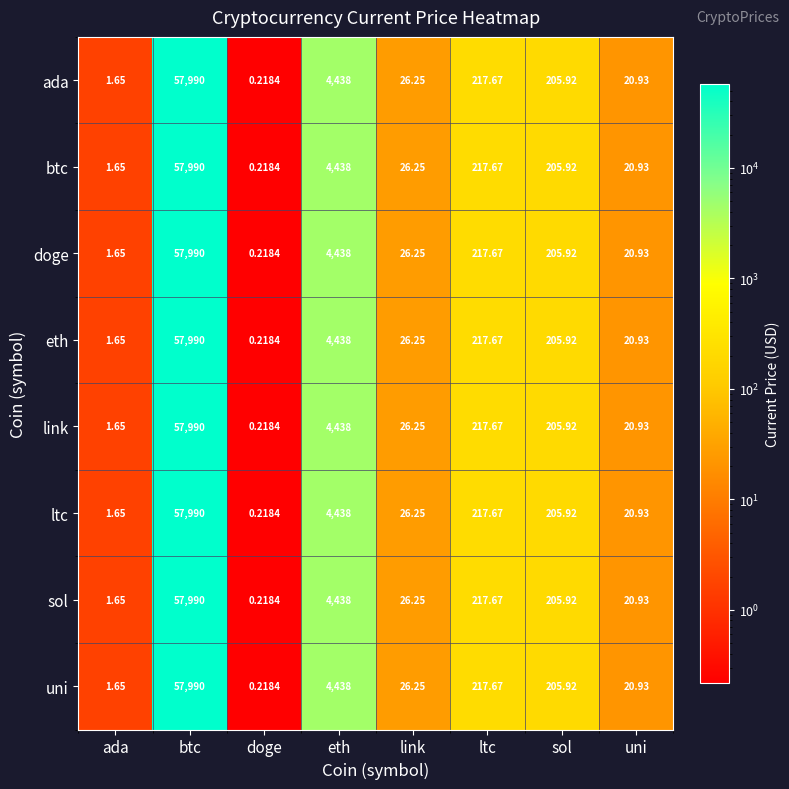

At how many categories does at least one series exceed 48626?

1